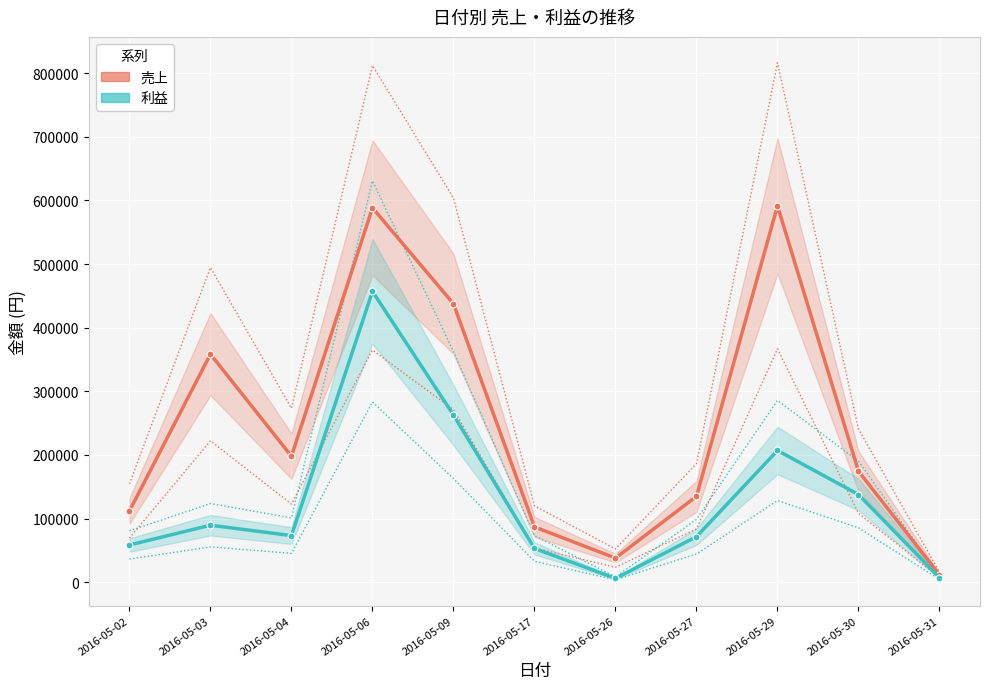

At which category does 利益 reach its first local valley?

2016-05-04